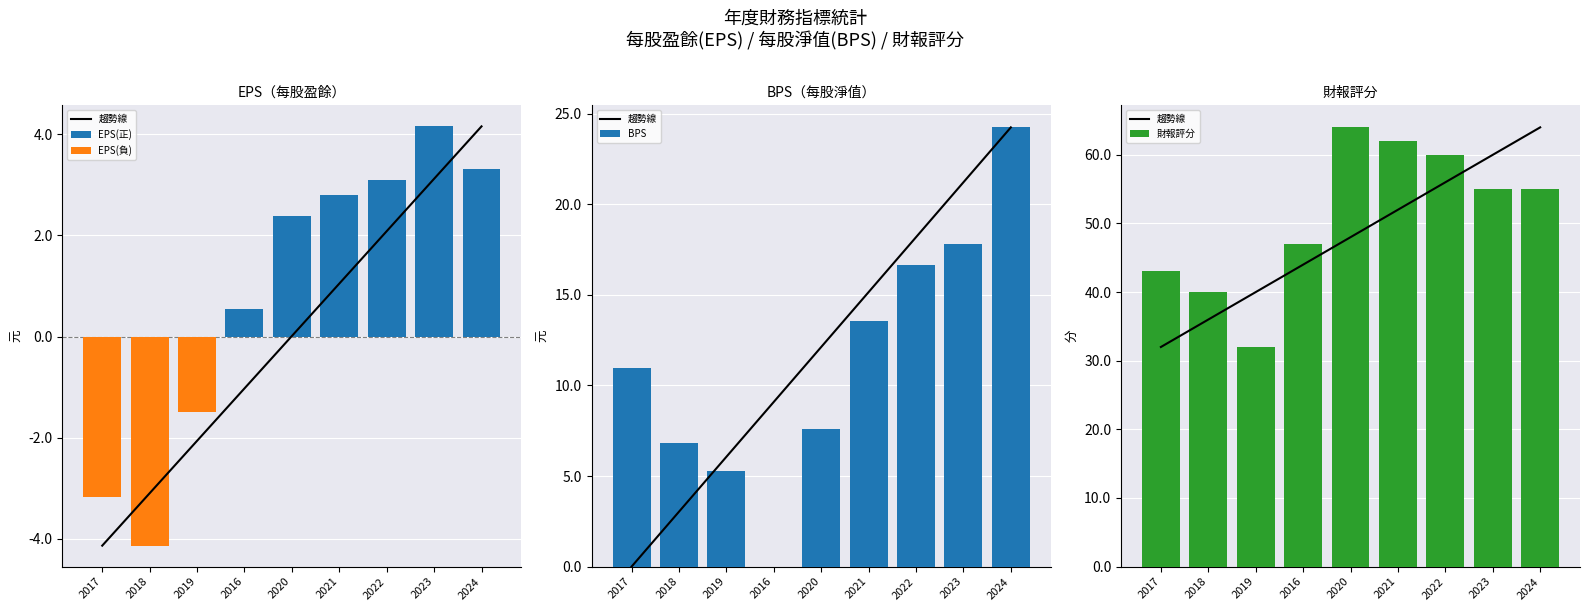

What position from the right is 2021?

4